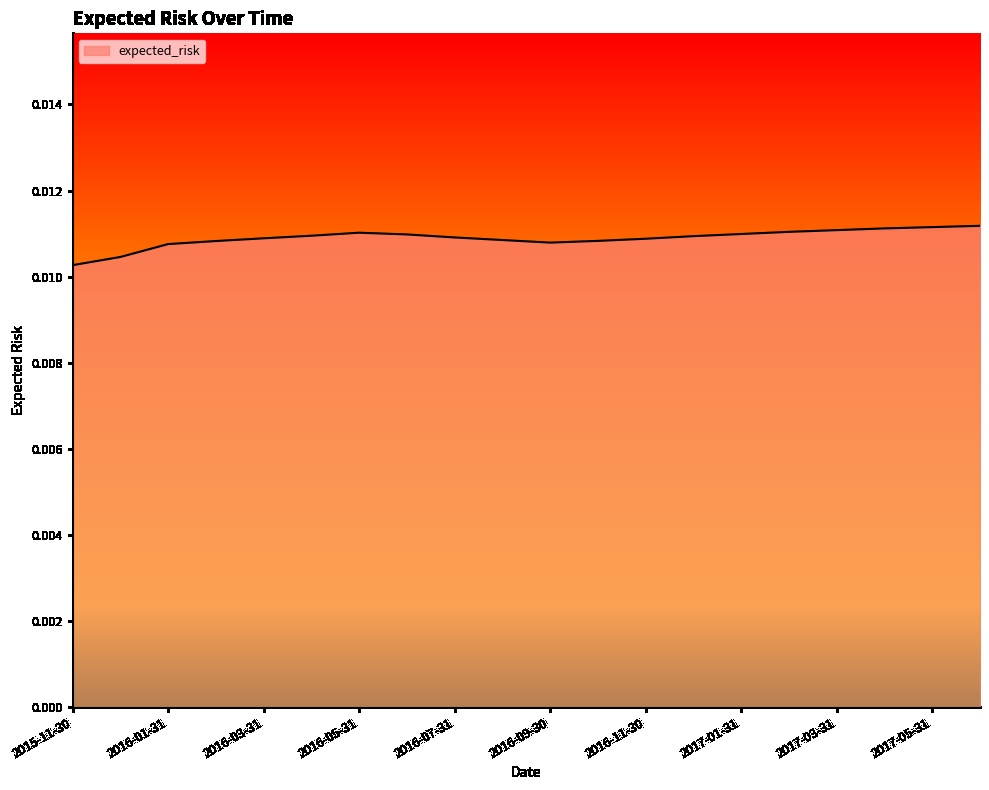

Does the chart display data point markers on the line(s)?

No